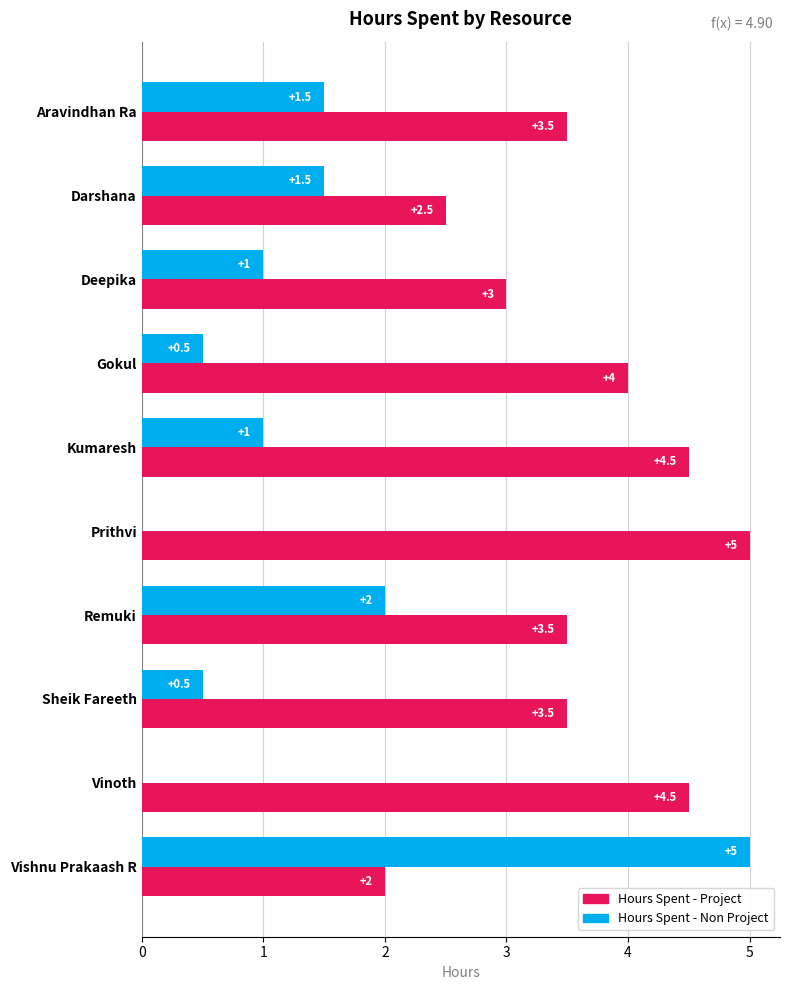

At which label does Hours Spent - Non Project reach its peak?

Vishnu Prakaash R